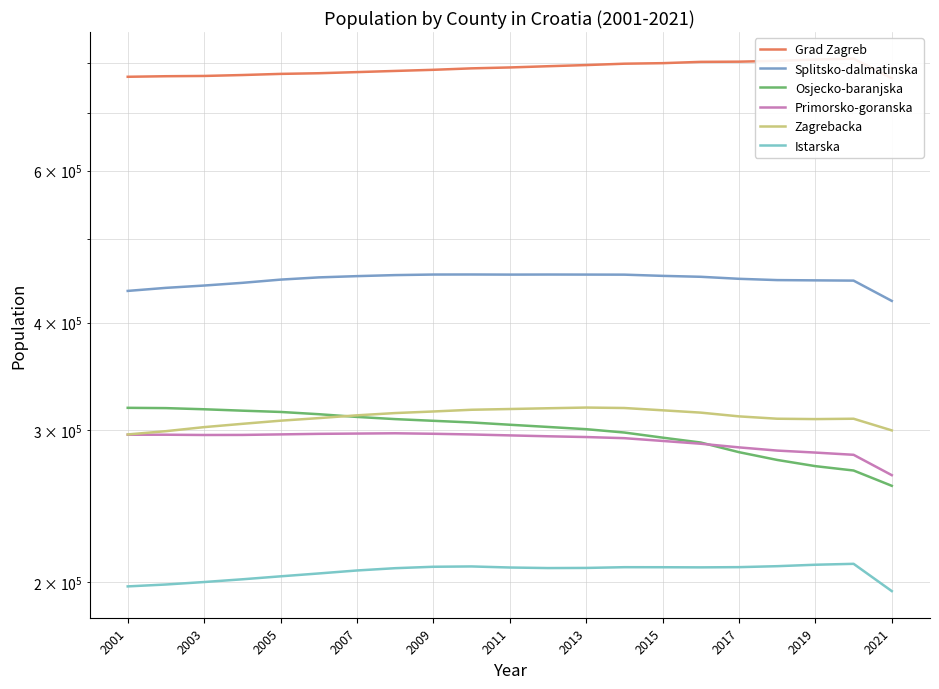

True or false: Zagrebacka has a value of 530708 at 11.

False